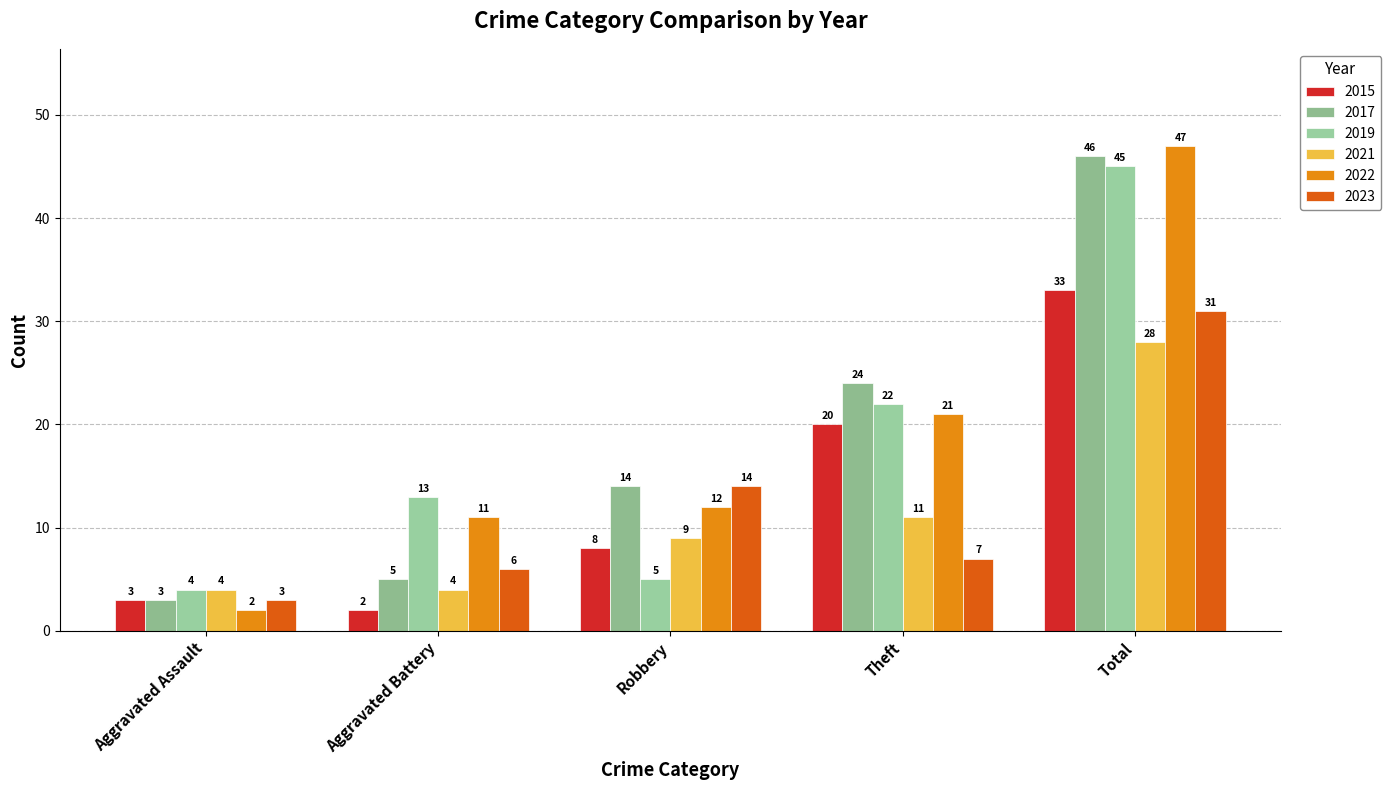

Rank the categories by 2017 value from lowest to highest.

Aggravated Assault, Aggravated Battery, Robbery, Theft, Total